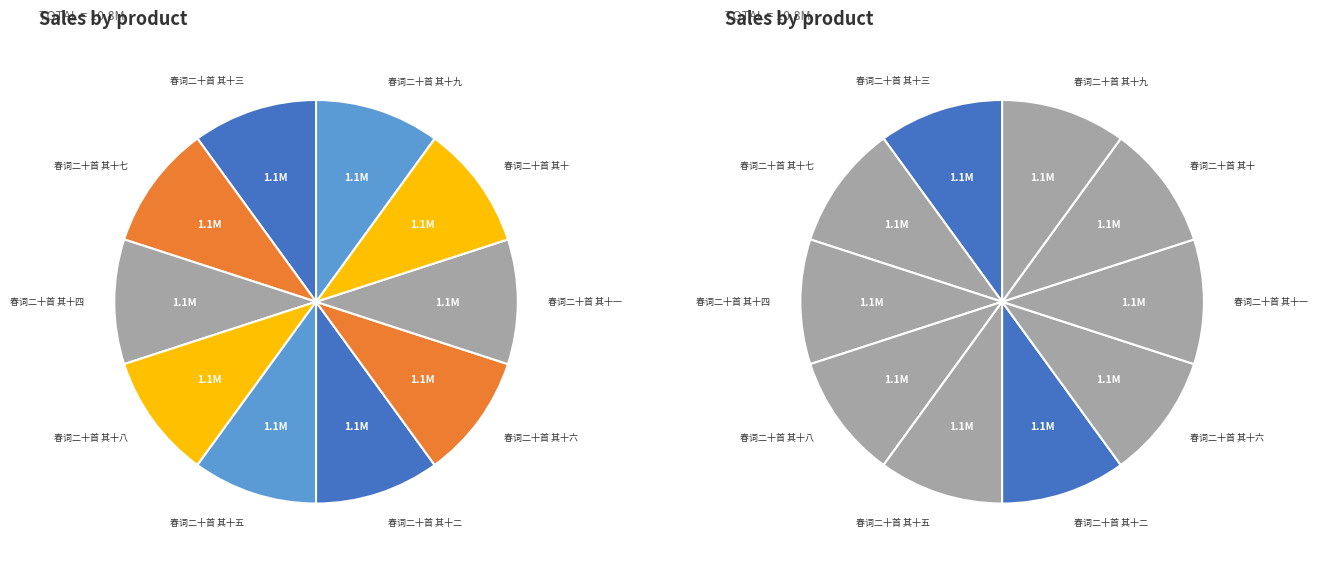

Does 春词二十首 其十一 account for over 50% of the chart?

No